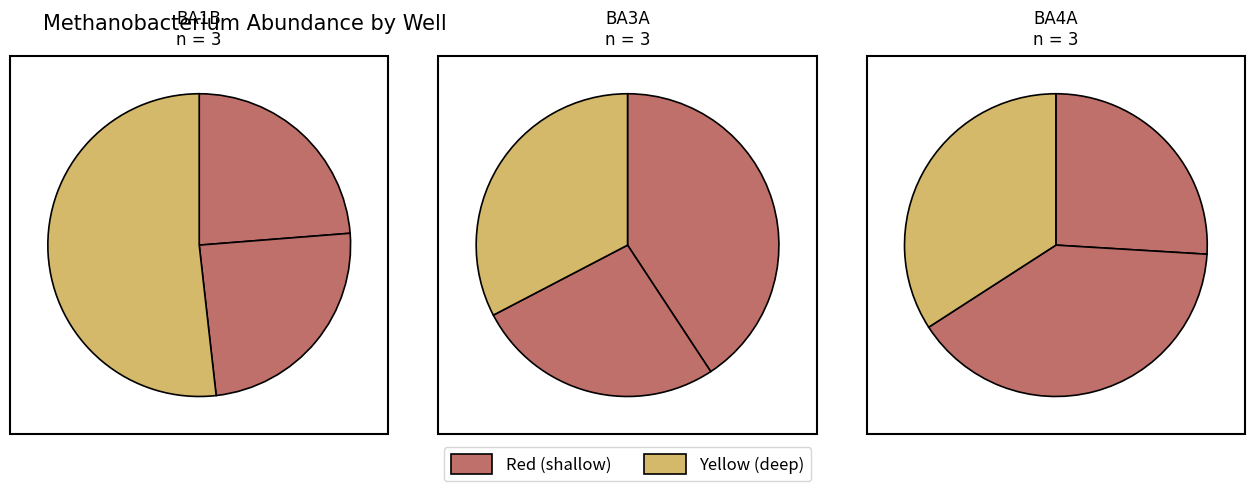

How many slices are in this pie chart?

9